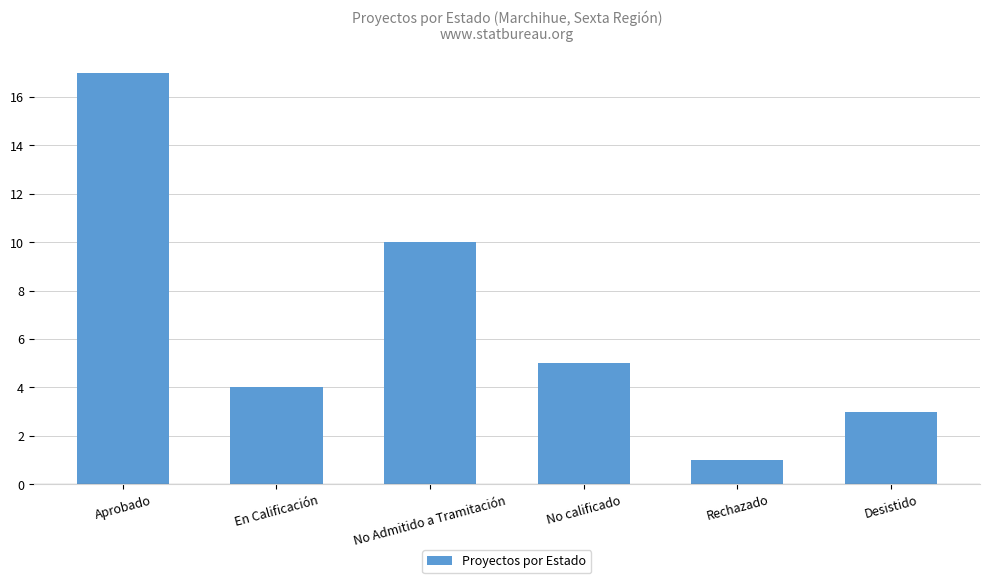

At which category does the chart reach its peak across all series?

Aprobado